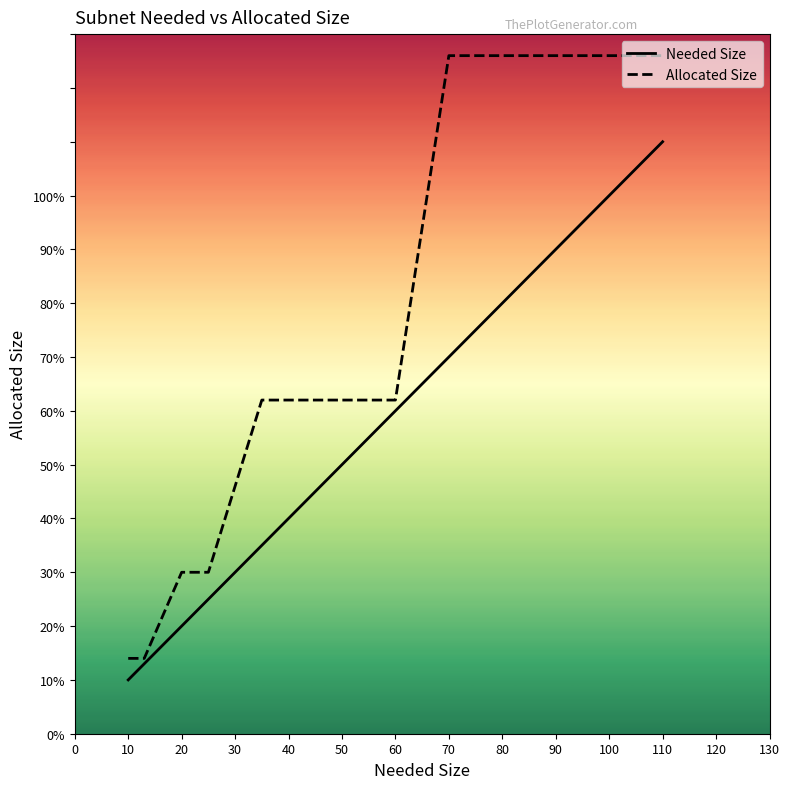

What is the average value of the Needed Size series?

48